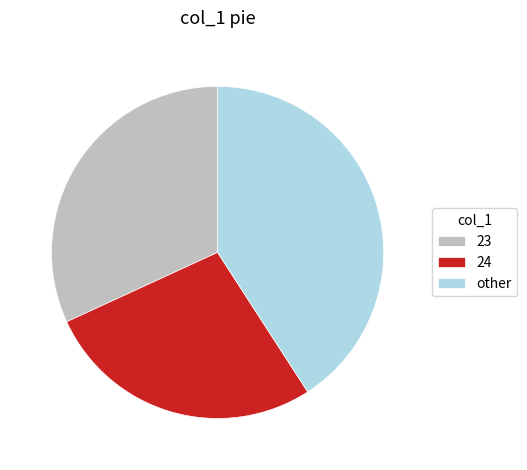

True or false: other accounts for 51% of the total.

False